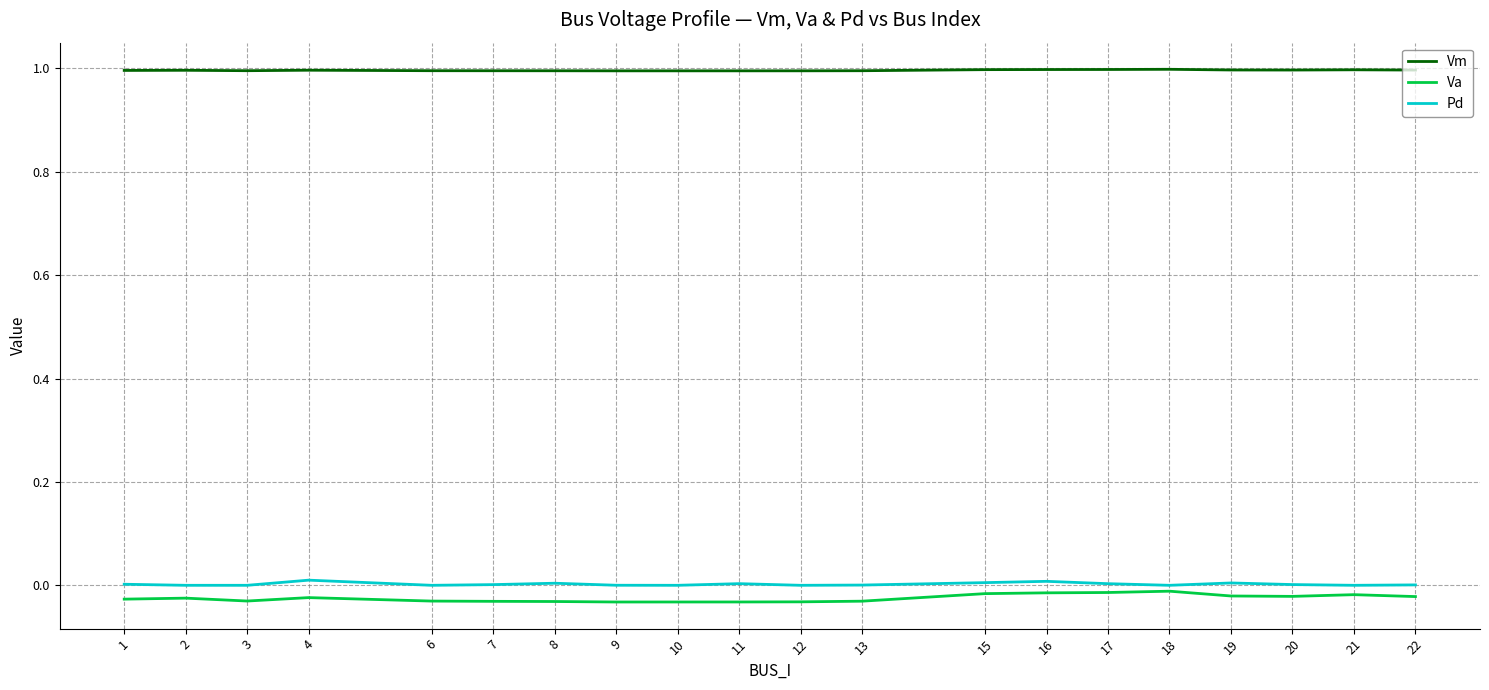

Which series has the largest total across all categories?

Vm